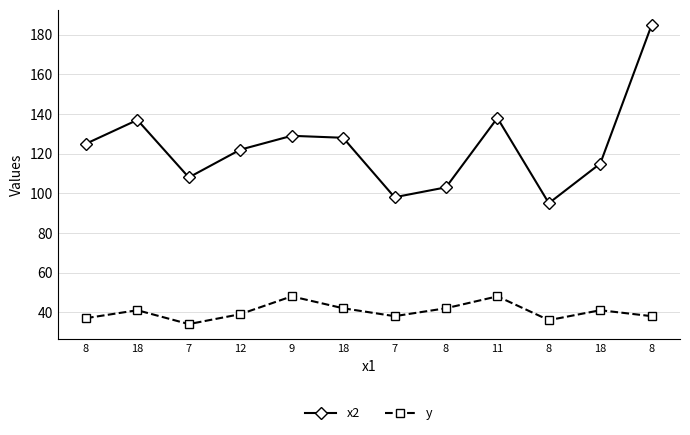

List the series in order of their peak value, lowest first.

y, x2